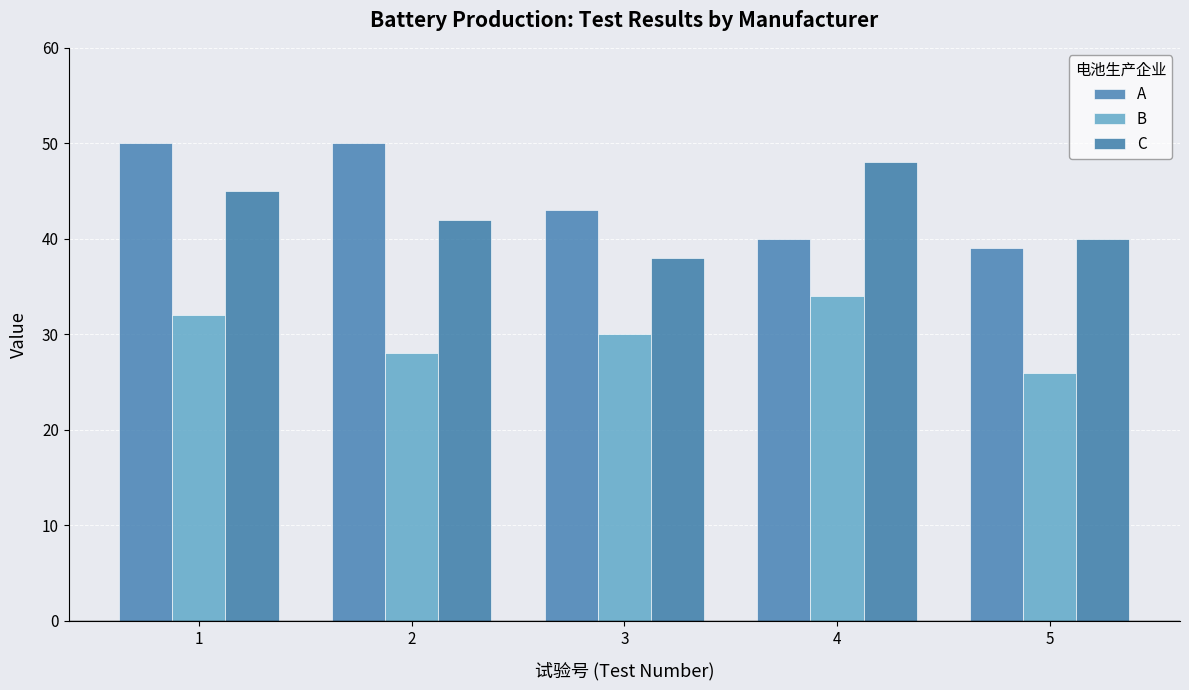

Are the bars grouped side by side (vs. stacked)?

Yes